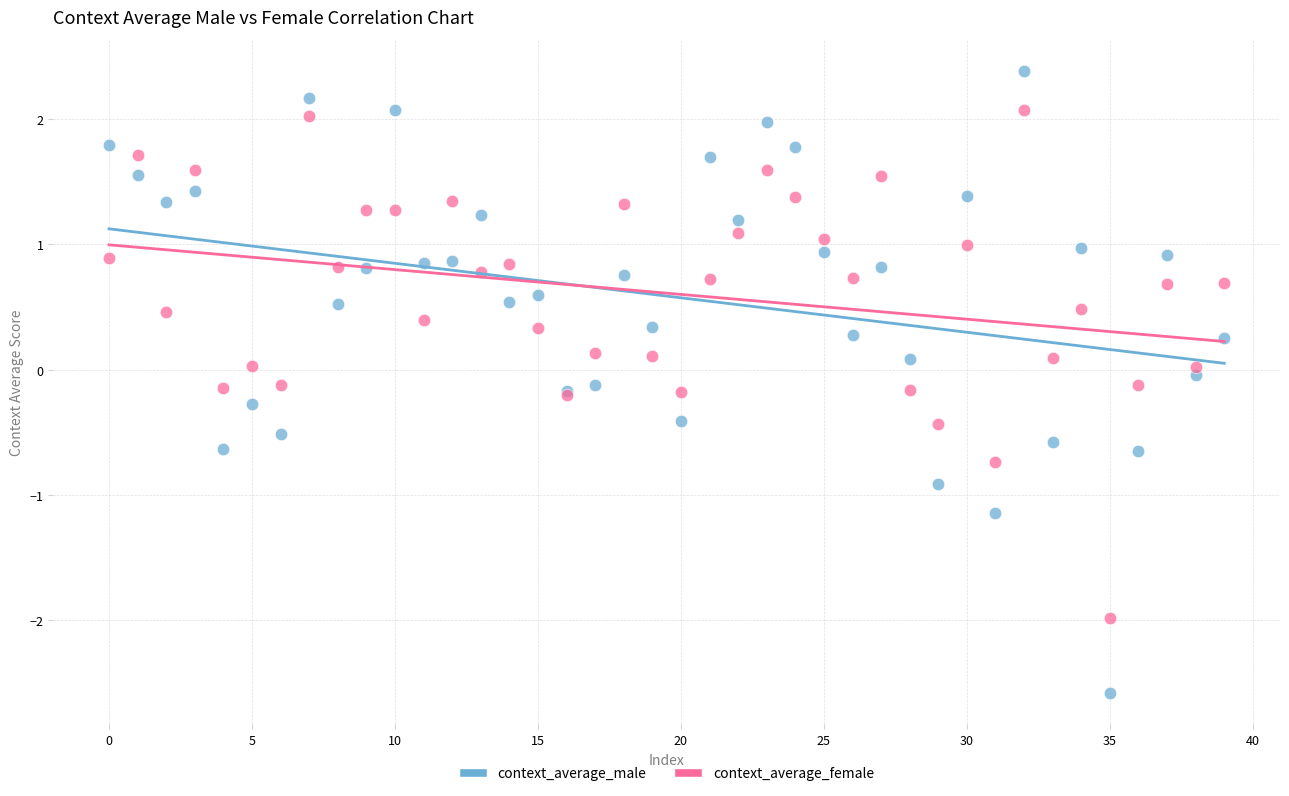

Which series reaches the maximum Y coordinate?

context_average_male